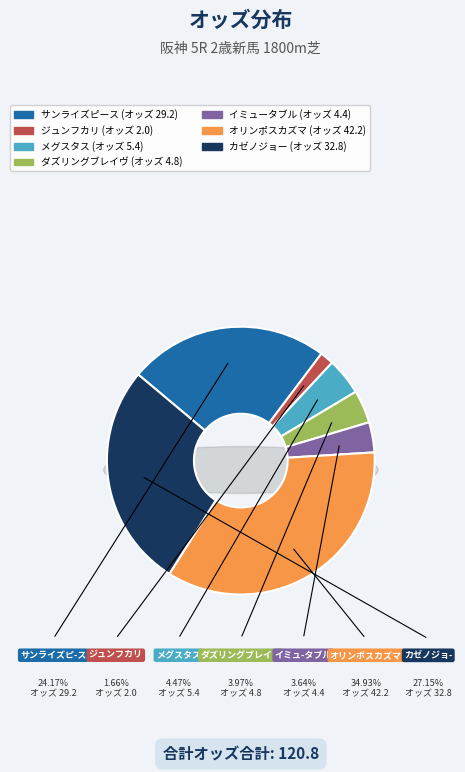

The サンライズピース slice represents 29% of the pie. True or false?

False